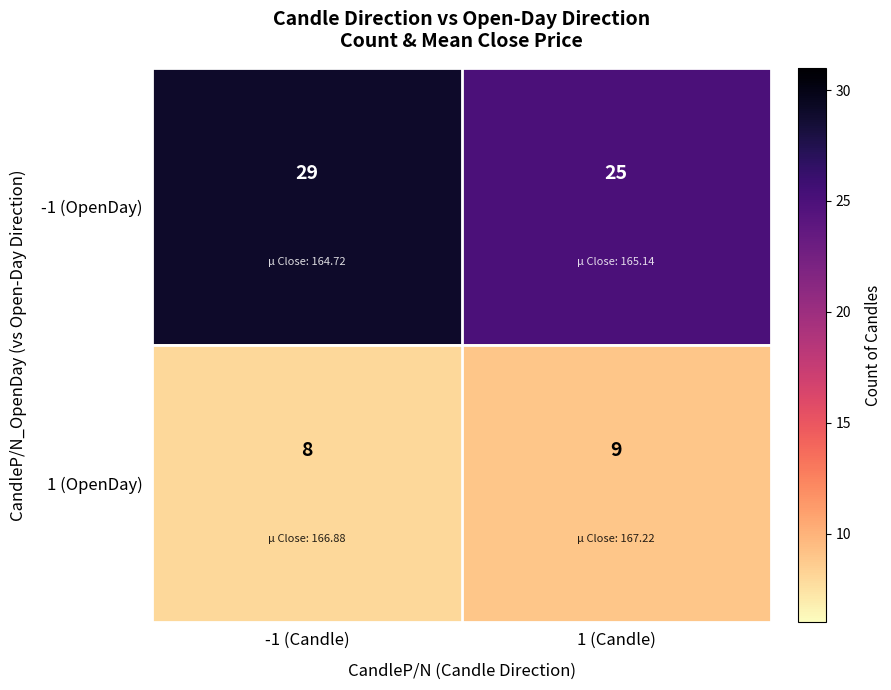

What is the total value across all series at 1 (Candle)?

34